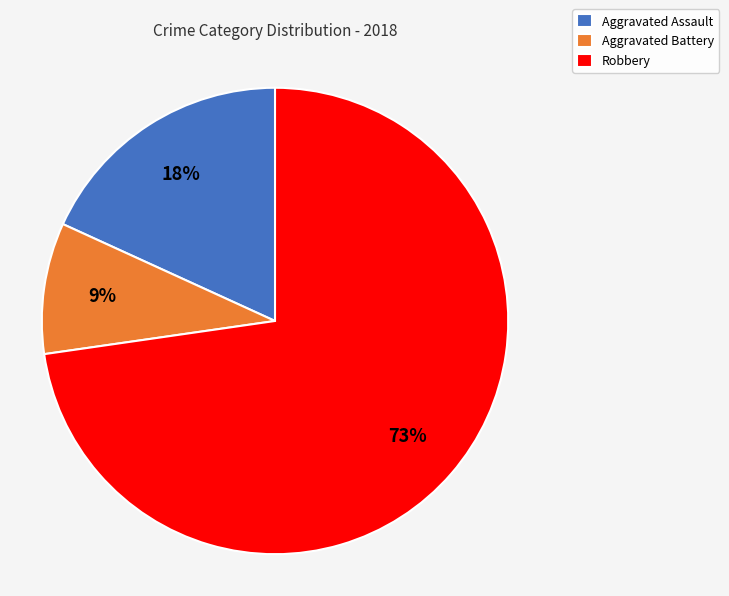

Between Robbery and Aggravated Assault, which is larger?

Robbery